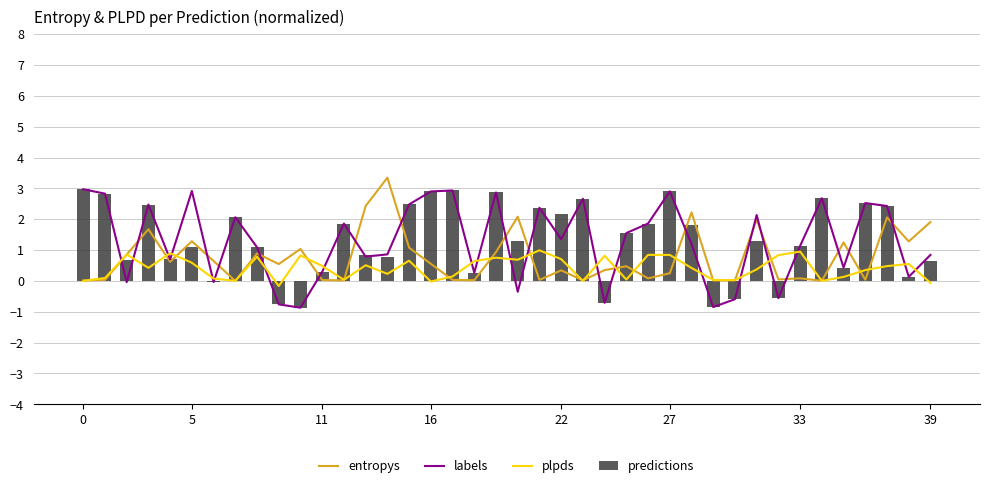

Where is labels nearest to the value 1?

8